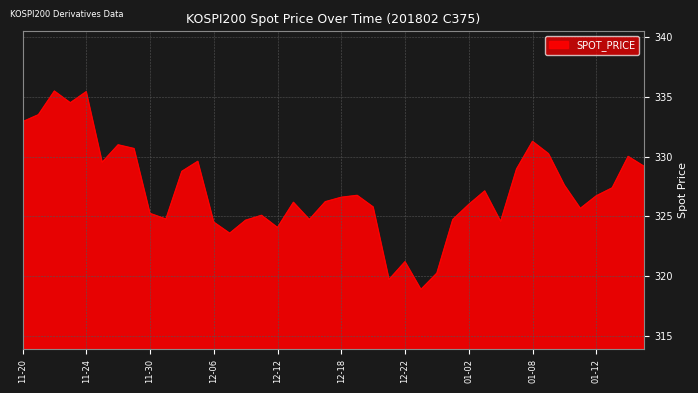

What is the minimum value shown in the chart?

318.9